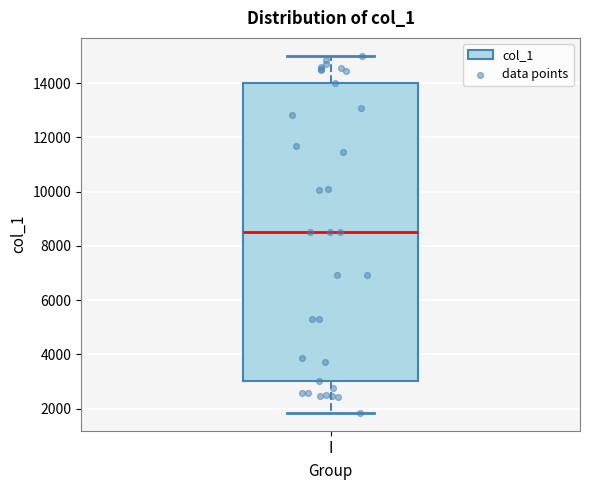

Transcribe this box plot: give where the median line is, the range the box spans, and where the two whiskers end, as read against the y-axis. The values are not printed on the chart, so give them approximately, as read against the axis.

median 8600, box 3000 to 14000, whiskers 1800 to 15000